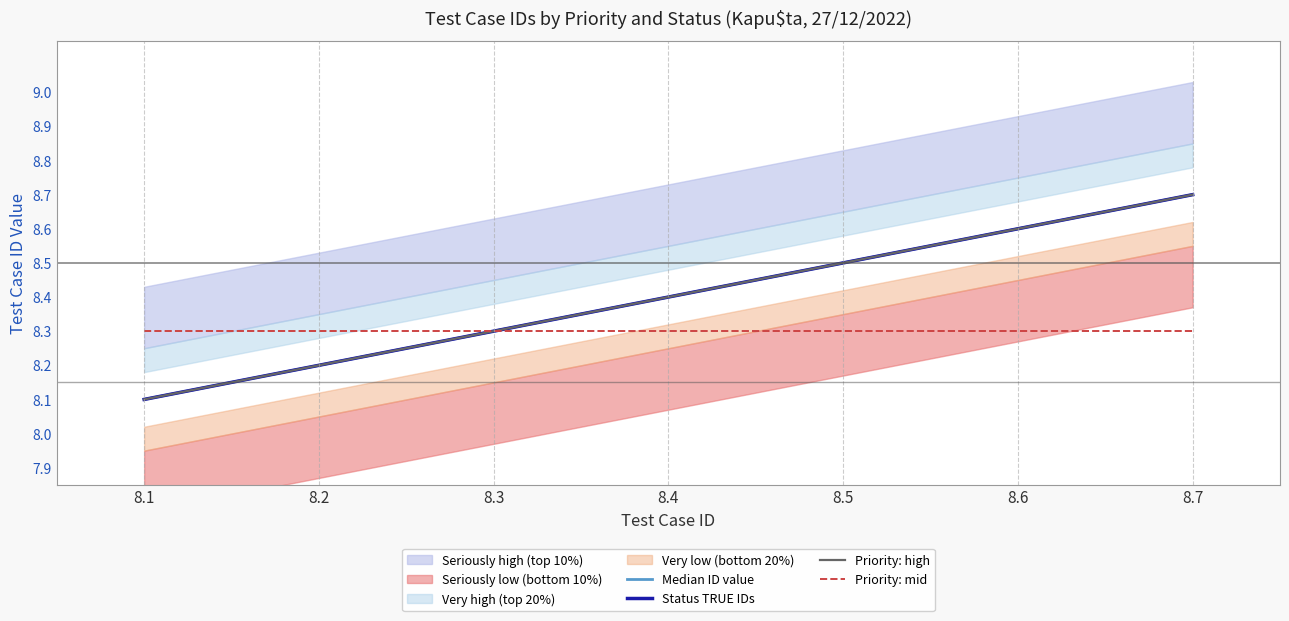

What is the average value of the Median ID value series?

8.4